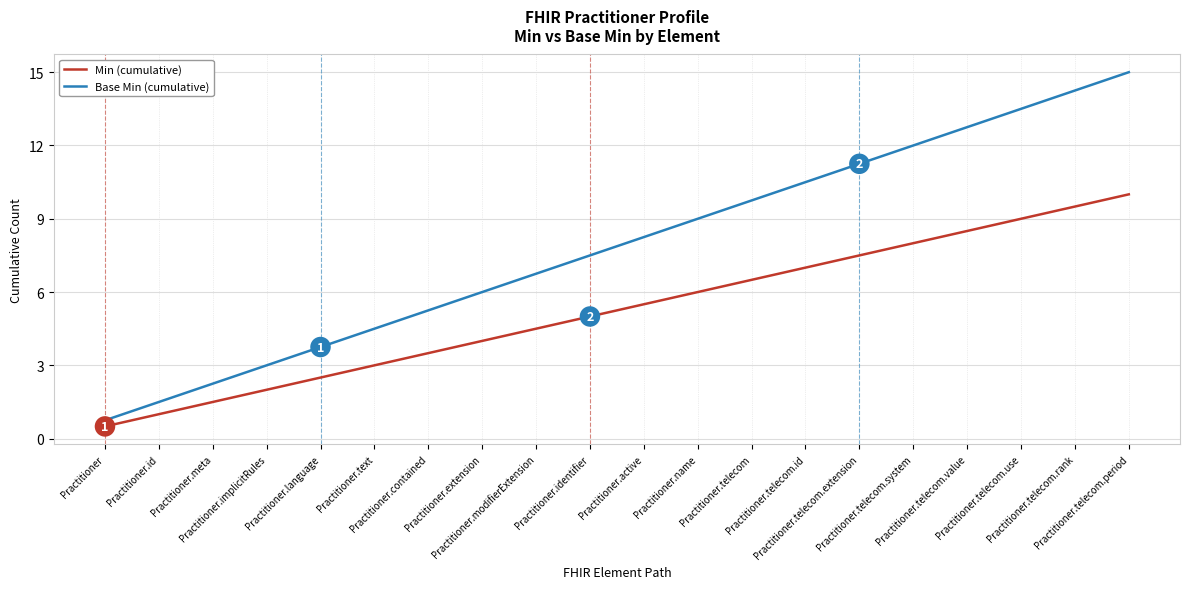

Which category has the highest value in the Min (cumulative) series?

Practitioner.telecom.period